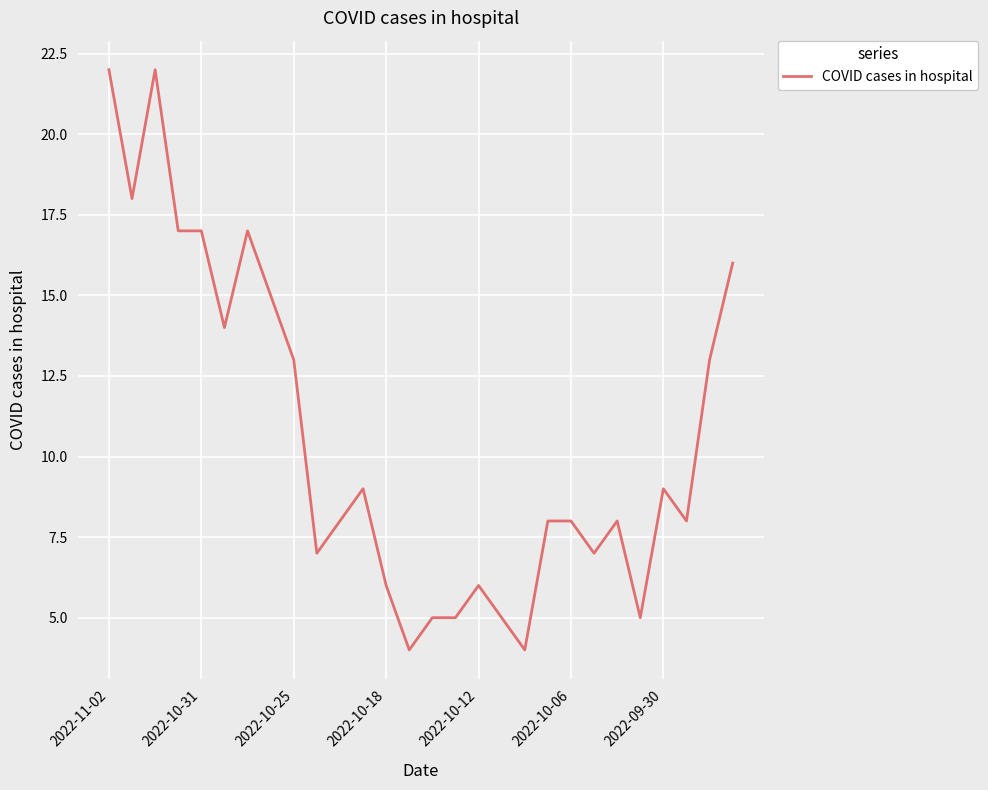

What is the greatest value displayed?

22